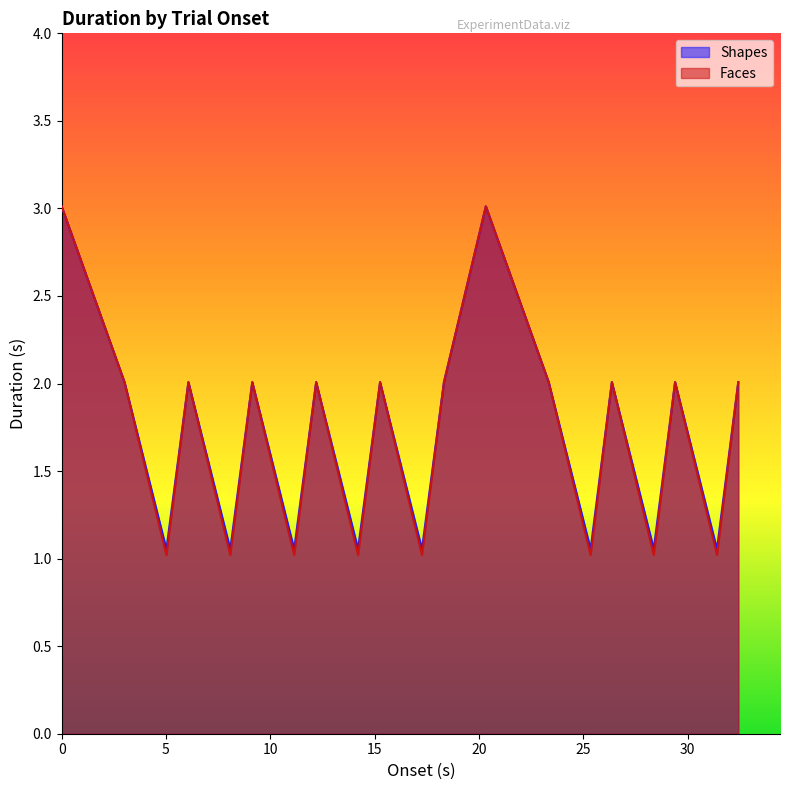

What is the average value of the Shapes series?

1.7